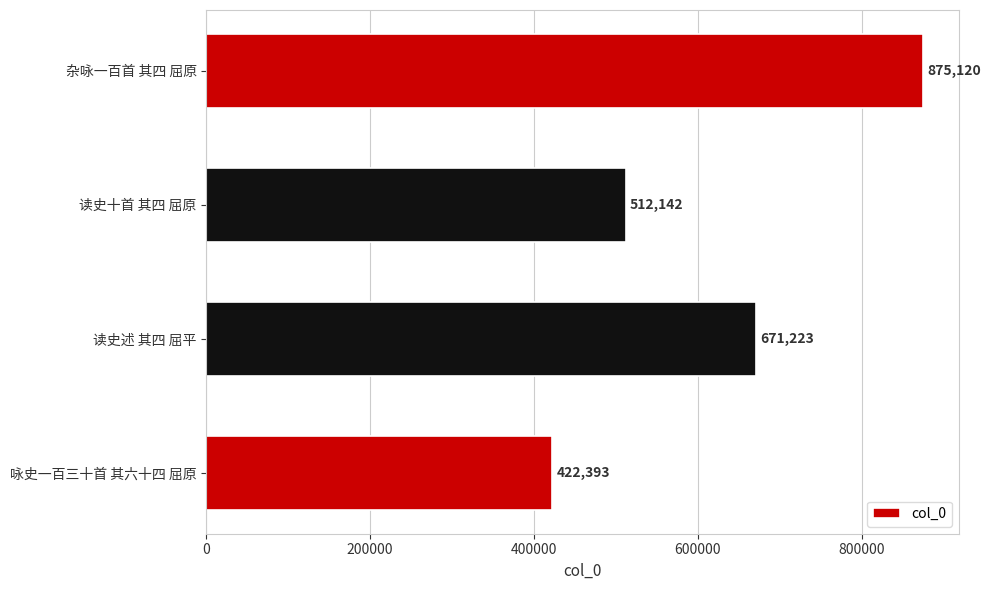

How many data points are less than 671223?

2